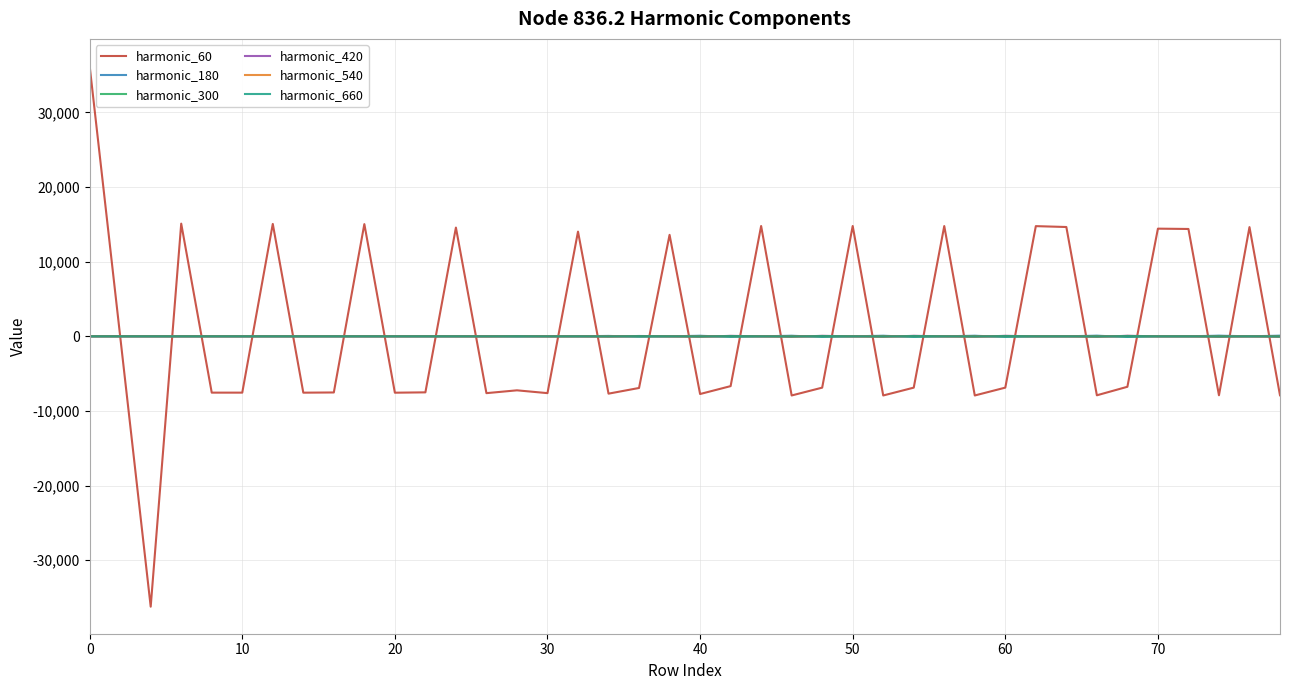

What is the maximum value shown in the chart?

36225.0